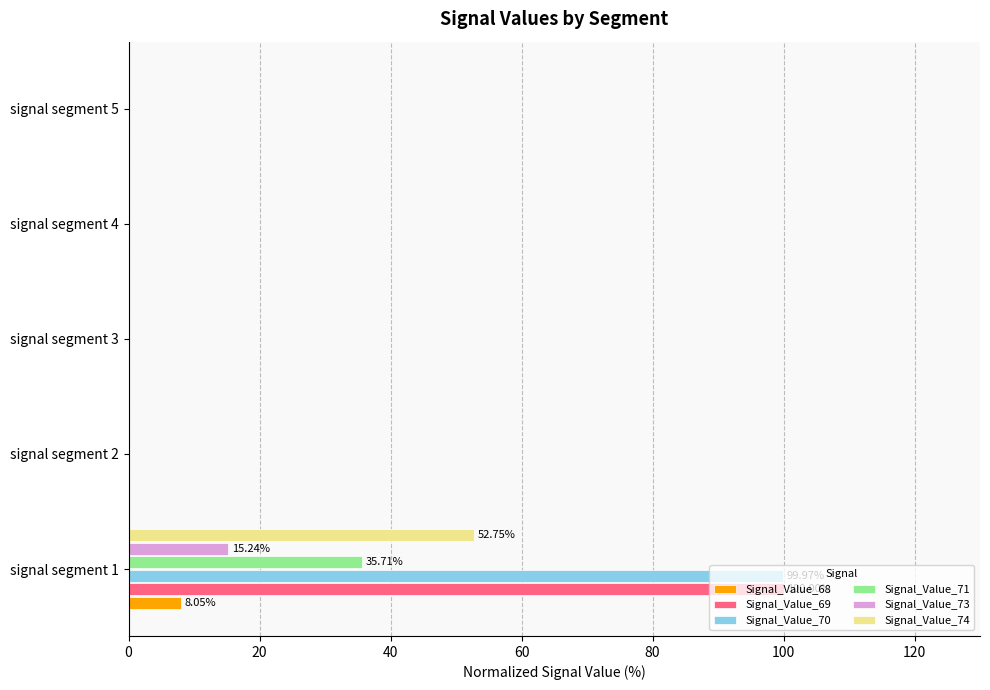

Which series changed the most between signal segment 1 and signal segment 2?

Signal_Value_69